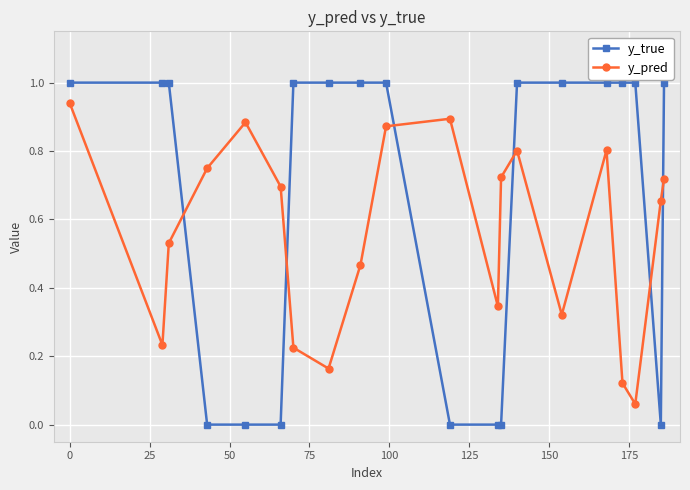

Which series has the largest total across all categories?

y_true